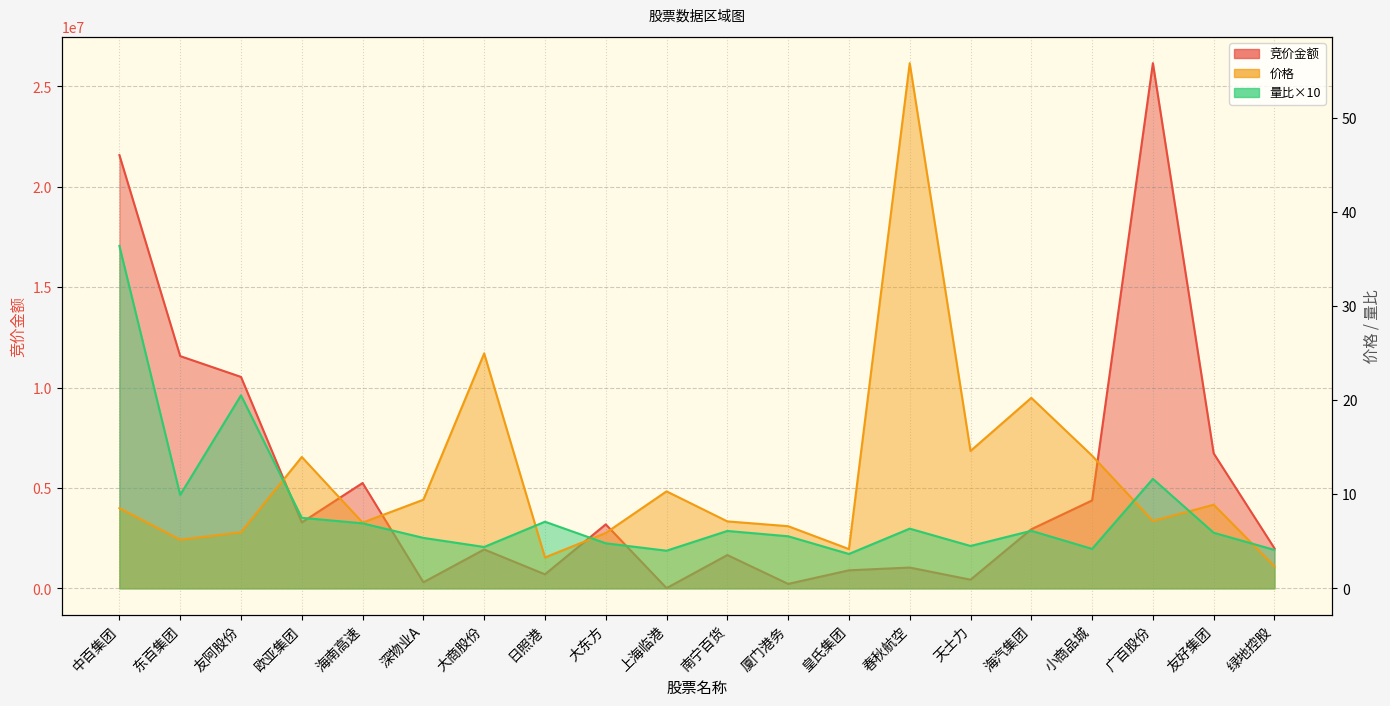

What is the difference between the highest and lowest values at 绿地控股?

1990893.7